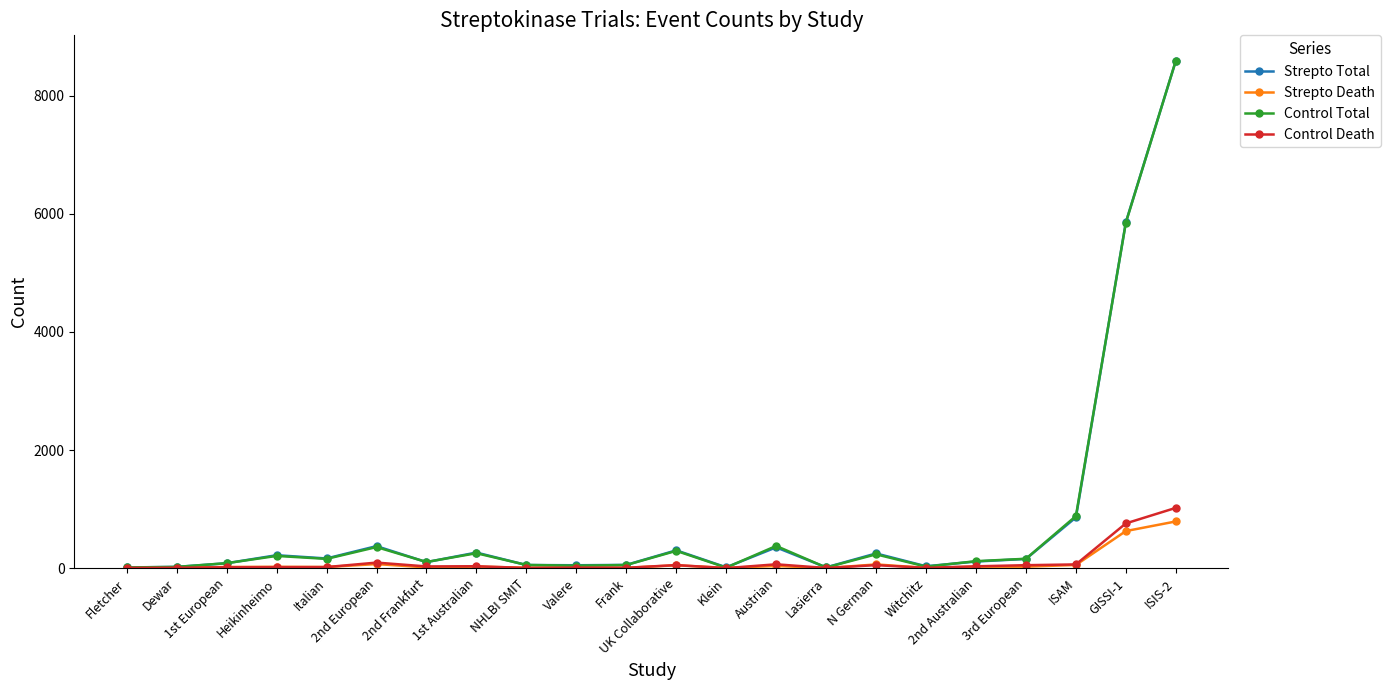

True or false: Control Death has more than 0 points higher than both neighbors.

True